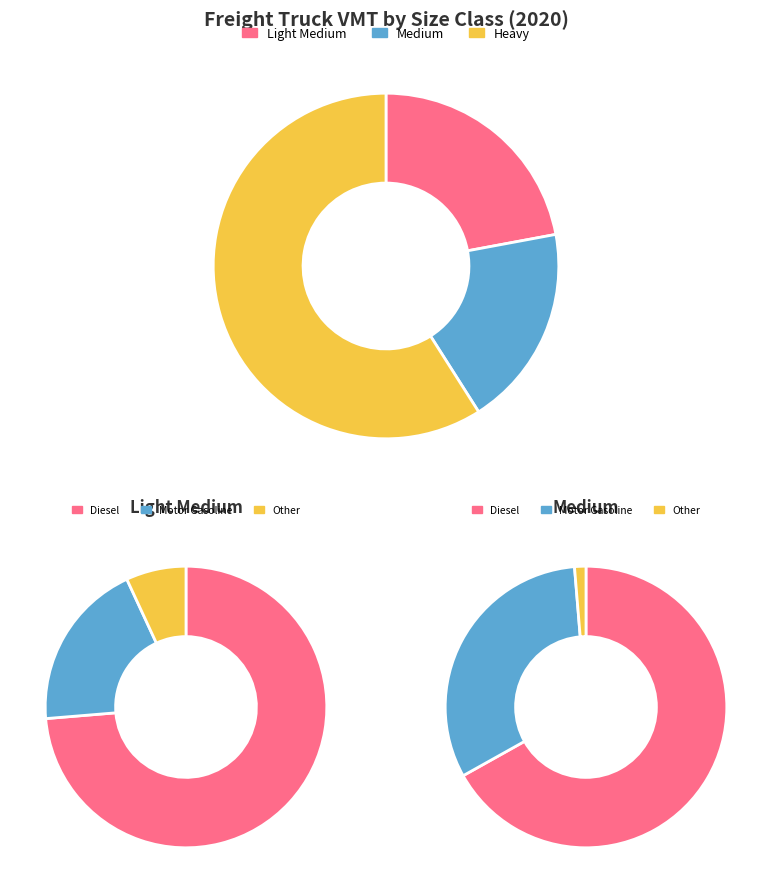

What is the smallest slice in the pie chart?

Medium